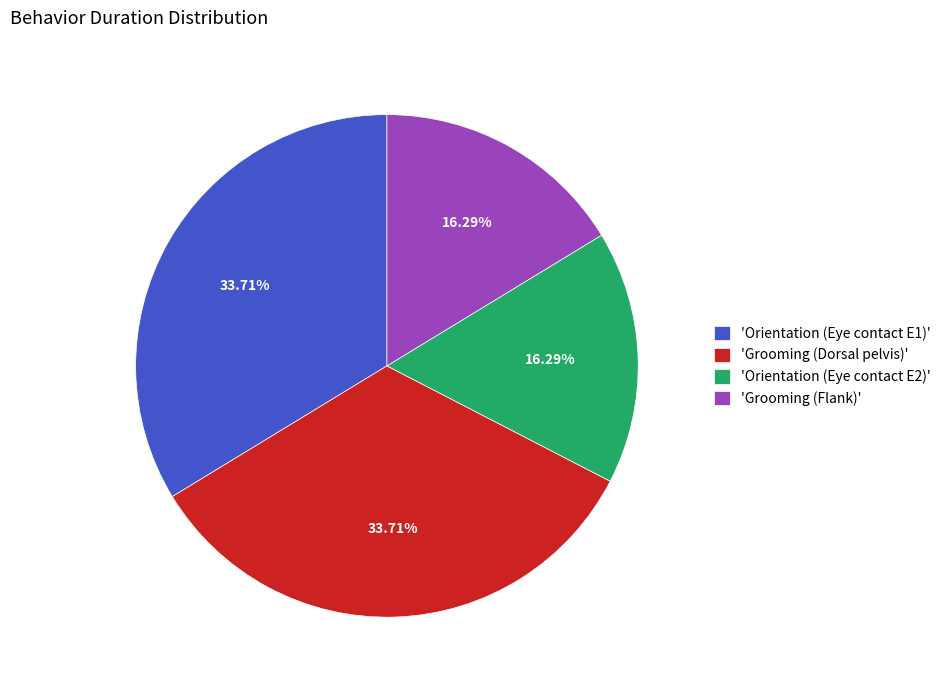

What is the ratio of the value at 'Grooming (Dorsal pelvis)' to the value at 'Orientation (Eye contact E1)'?

1.0